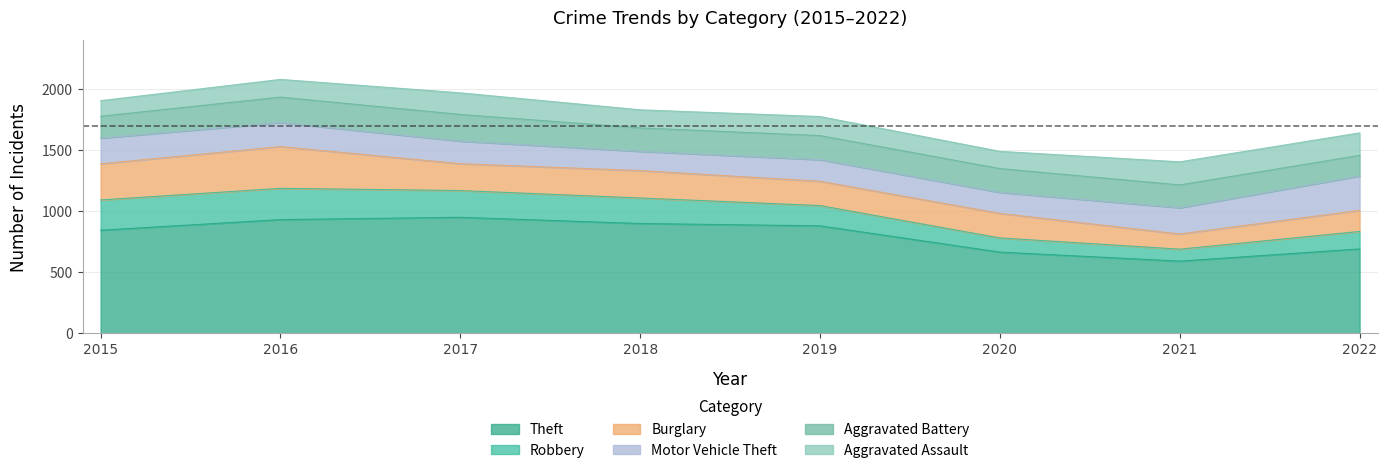

What are all the series names shown in the legend?

Theft, Robbery, Burglary, Motor Vehicle Theft, Aggravated Battery, Aggravated Assault